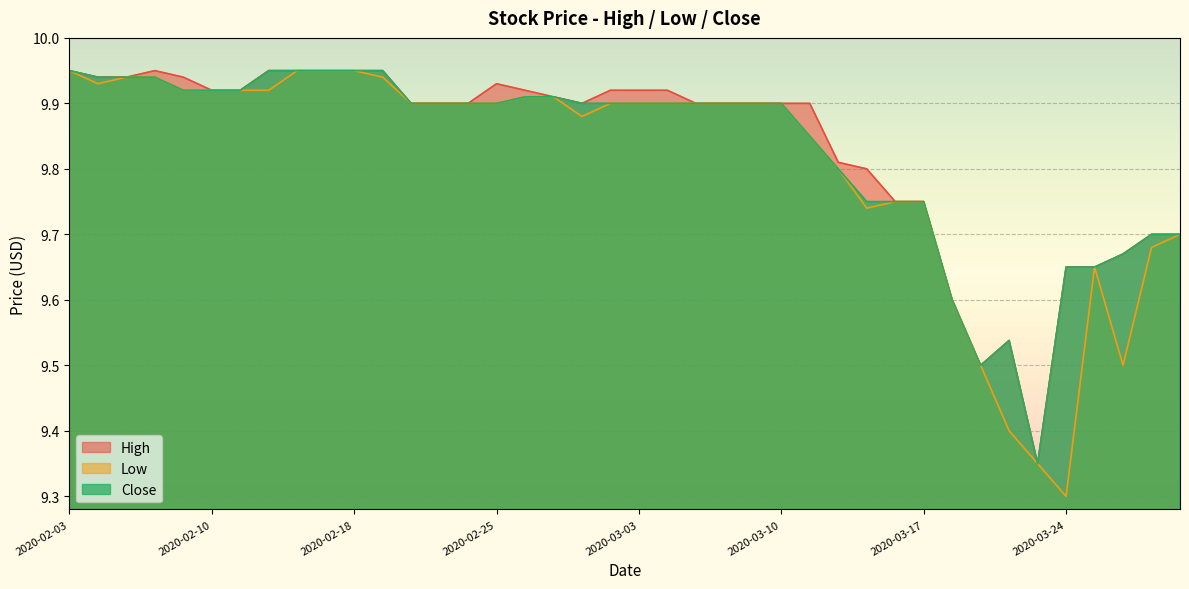

What is the total value across all series at 2020-03-25?

28.9